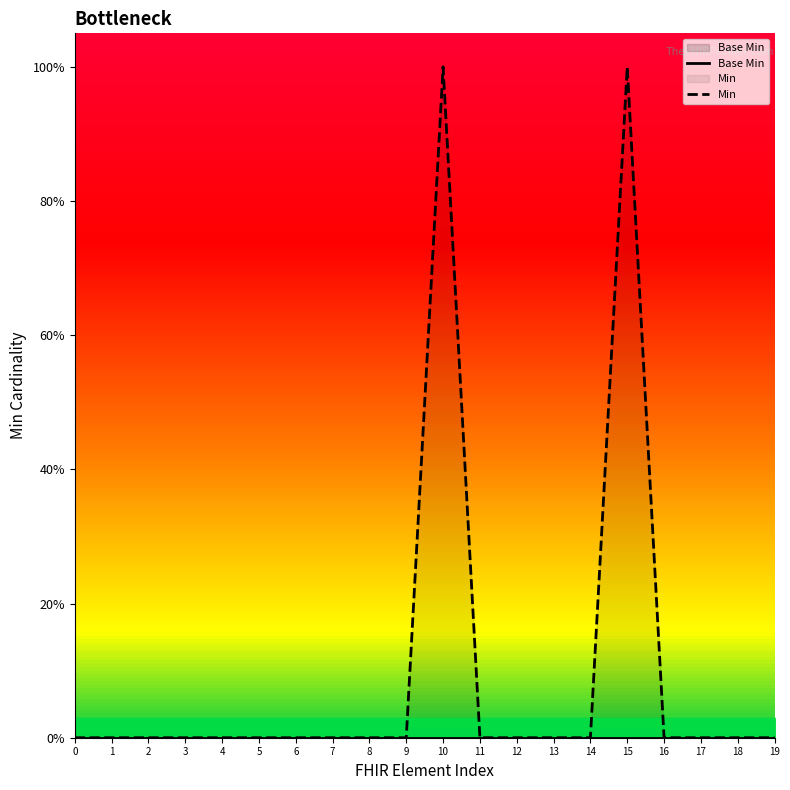

Reading right to left, transcribe all the data shown in this chart.

Base Min: 19=0	18=0	17=0	16=0	15=0	14=0	13=0	12=0	11=0	10=0	9=0	8=0	7=0	6=0	5=0	4=0	3=0	2=0	1=0	0=0
Min: 19=0	18=0	17=0	16=0	15=1	14=0	13=0	12=0	11=0	10=1	9=0	8=0	7=0	6=0	5=0	4=0	3=0	2=0	1=0	0=0